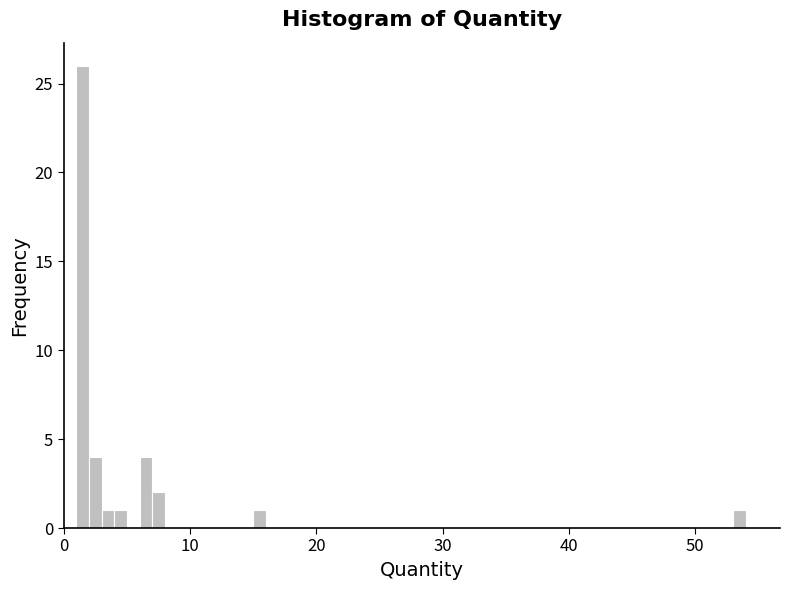

Read against the x-axis, roughly where is the centre of the tallest bar?

2